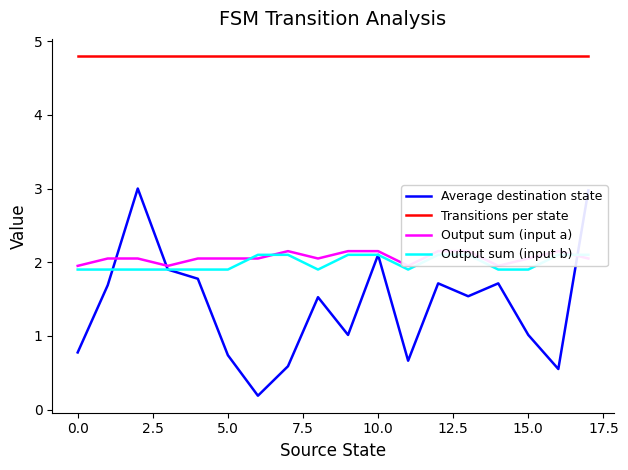

True or false: Average destination state has a value of 0.2 at 5.0.

False